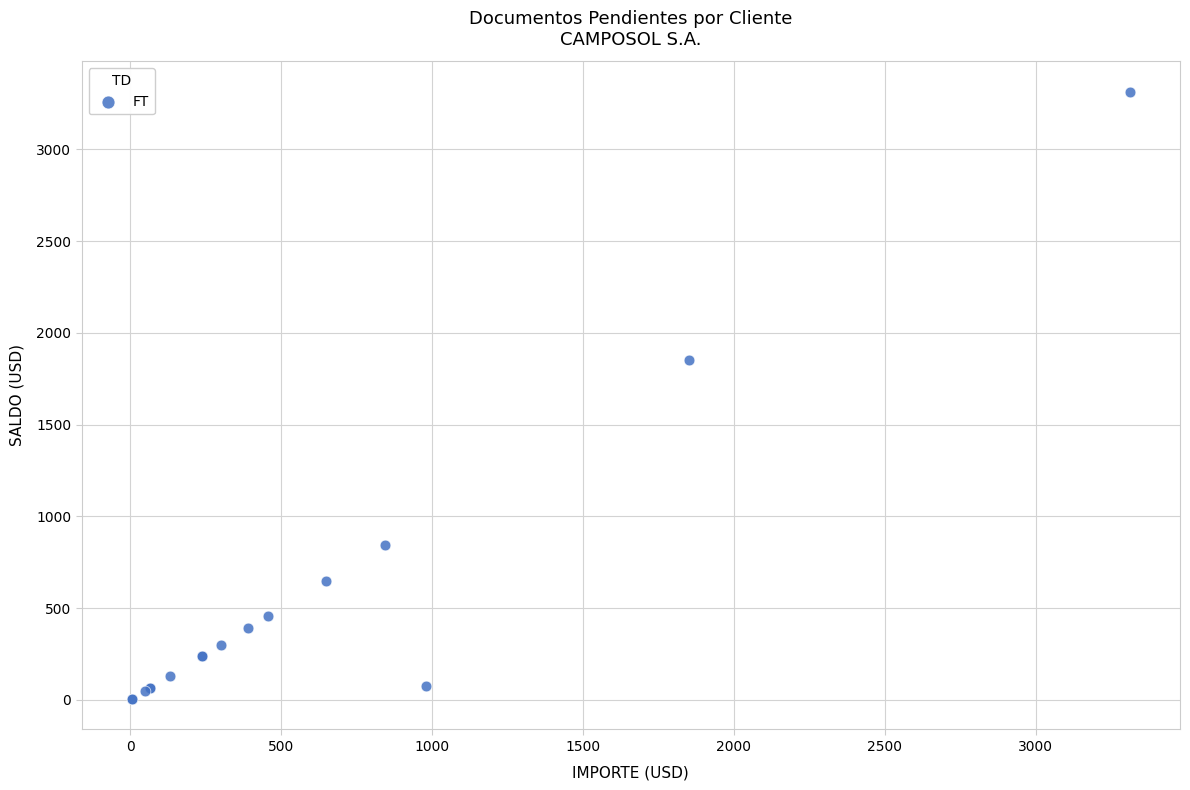

What Y value in the scatter plot is closest to 1658?

1852.6